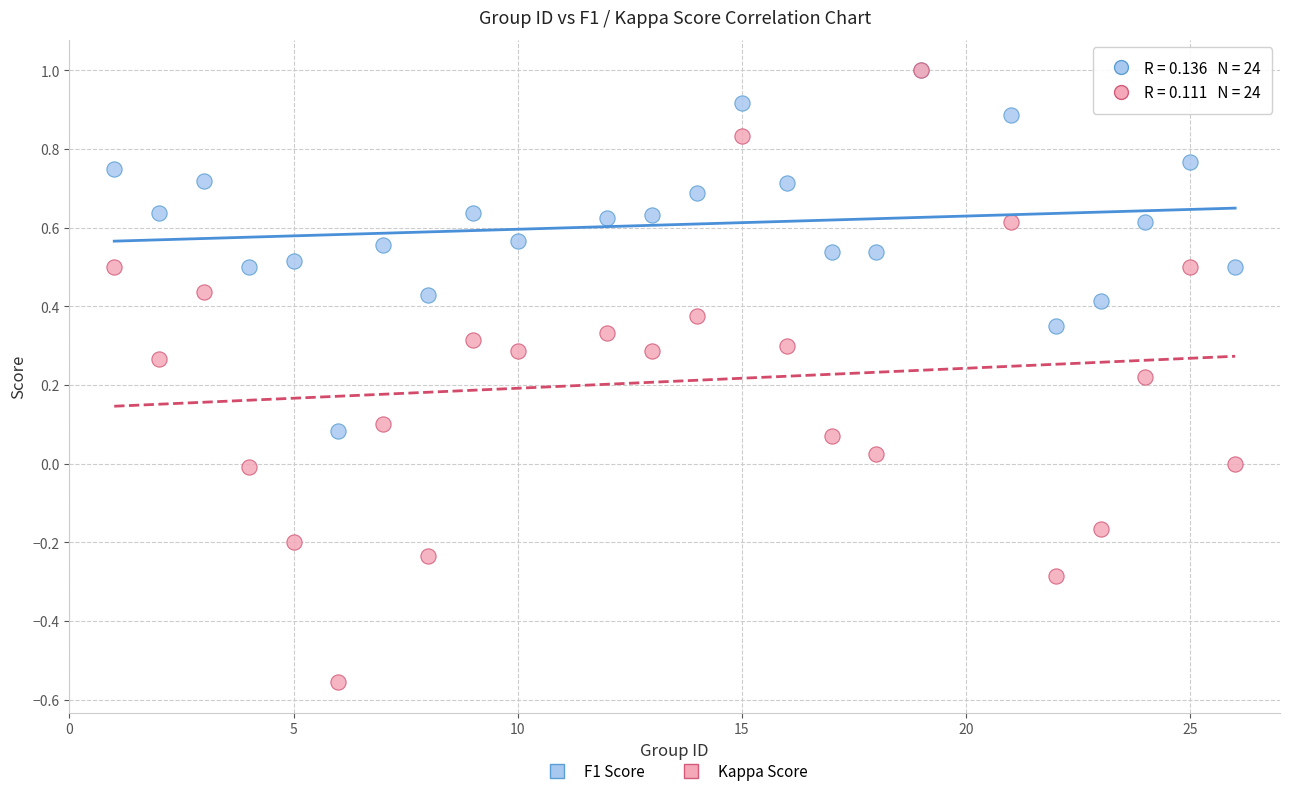

Which series contains the lowest Y value?

Kappa Score